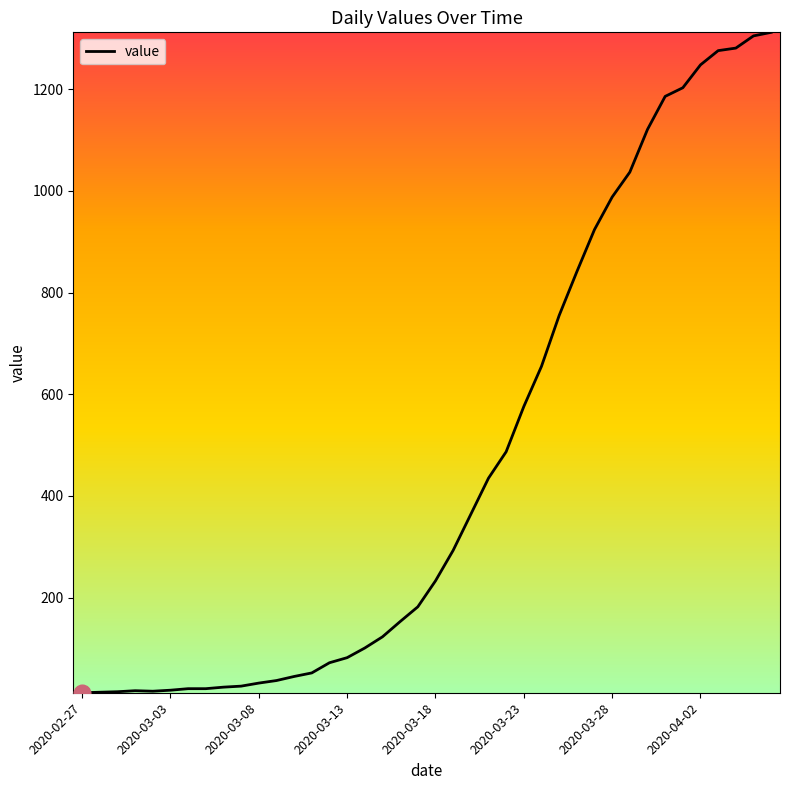

Does the chart display data point markers on the line(s)?

No